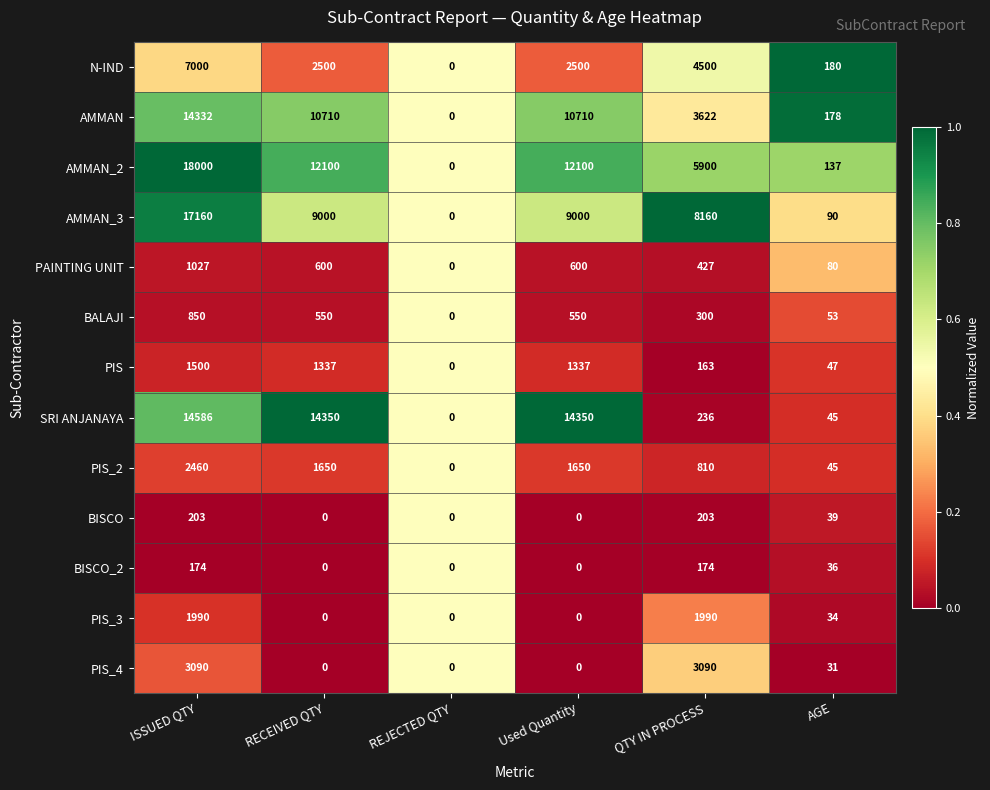

What is the greatest value displayed?

18000